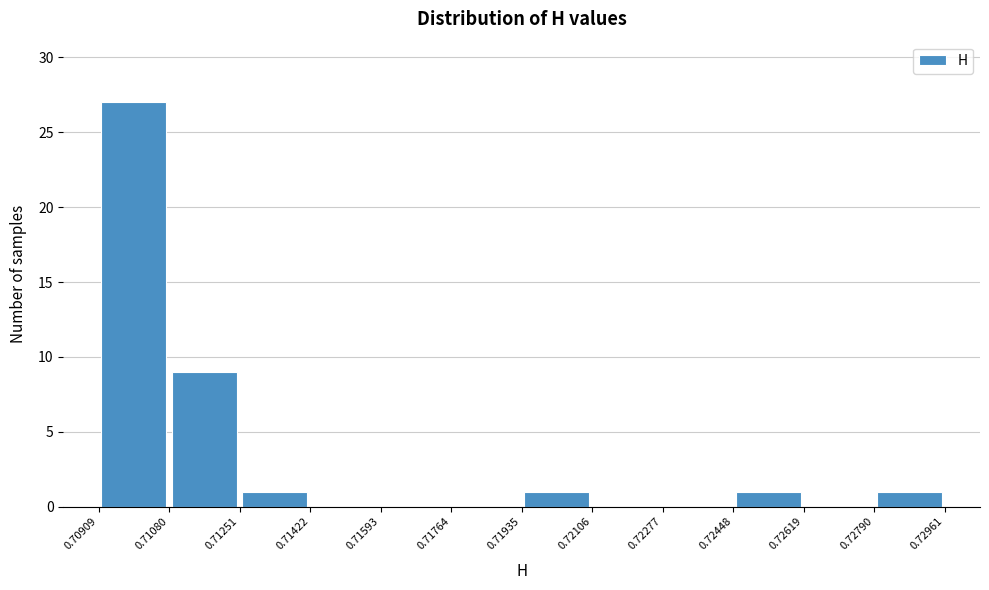

Reading left to right, list every bar in this chart as the range it spans on the x-axis followed by its height. The values are not printed on the chart, so give them approximately, as read against the axis.

0.70909 to 0.71080: 27
0.71080 to 0.71251: 9
0.71251 to 0.71422: 1
0.71422 to 0.71593: 0
0.71593 to 0.71764: 0
0.71764 to 0.71935: 0
0.71935 to 0.72106: 1
0.72106 to 0.72277: 0
0.72277 to 0.72448: 0
0.72448 to 0.72619: 1
0.72619 to 0.72790: 0
0.72790 to 0.72961: 1